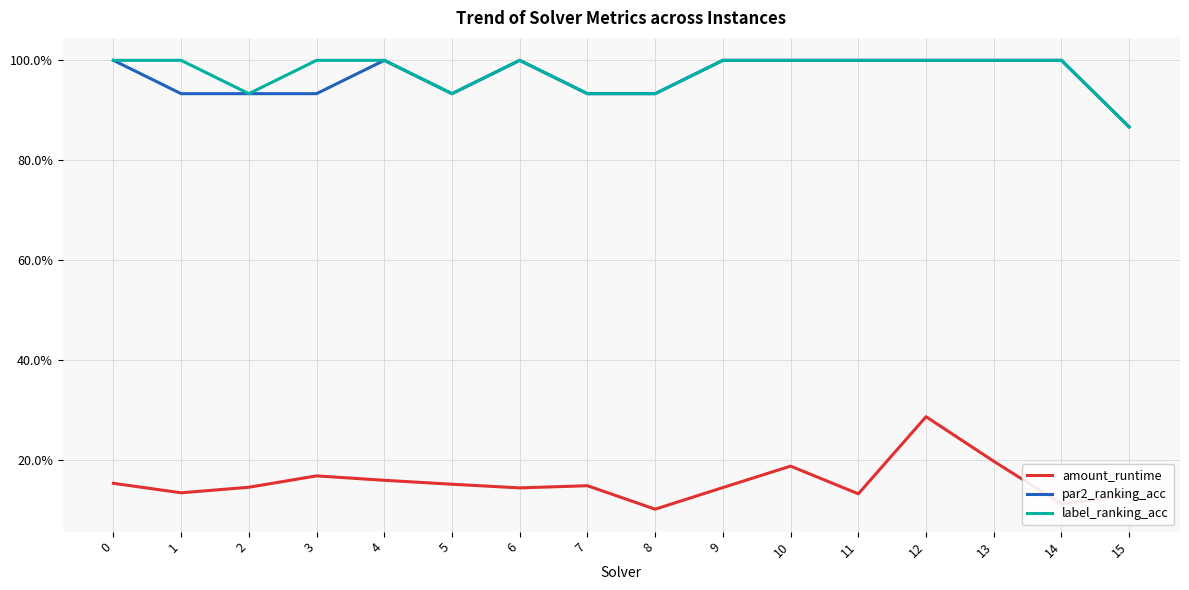

Reading right to left, list all the values displayed in this chart.

amount_runtime: 0.1	0.1	0.2	0.3	0.1	0.2	0.1	0.1	0.1	0.1	0.2	0.2	0.2	0.1	0.1	0.2
par2_ranking_acc: 0.9	1.0	1.0	1.0	1.0	1.0	1.0	0.9	0.9	1.0	0.9	1.0	0.9	0.9	0.9	1.0
label_ranking_acc: 0.9	1.0	1.0	1.0	1.0	1.0	1.0	0.9	0.9	1.0	0.9	1.0	1.0	0.9	1.0	1.0